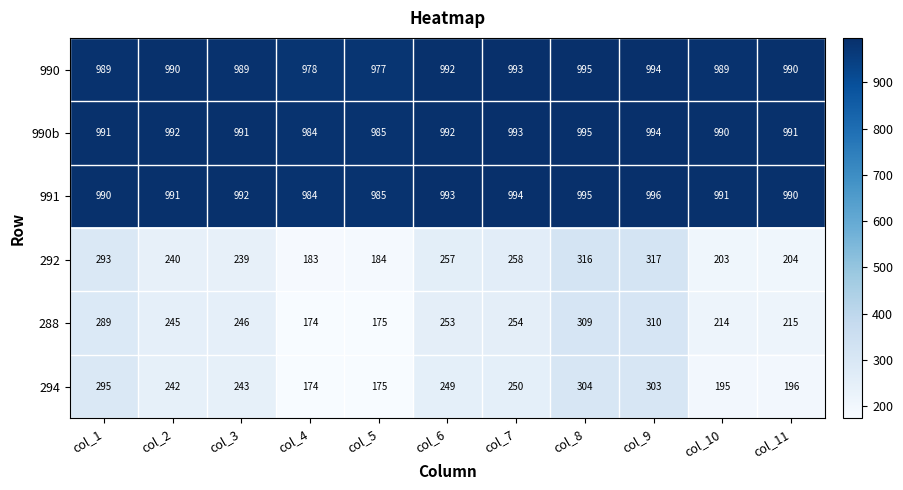

Read the 990b value at col_3, to the nearest 5.

990